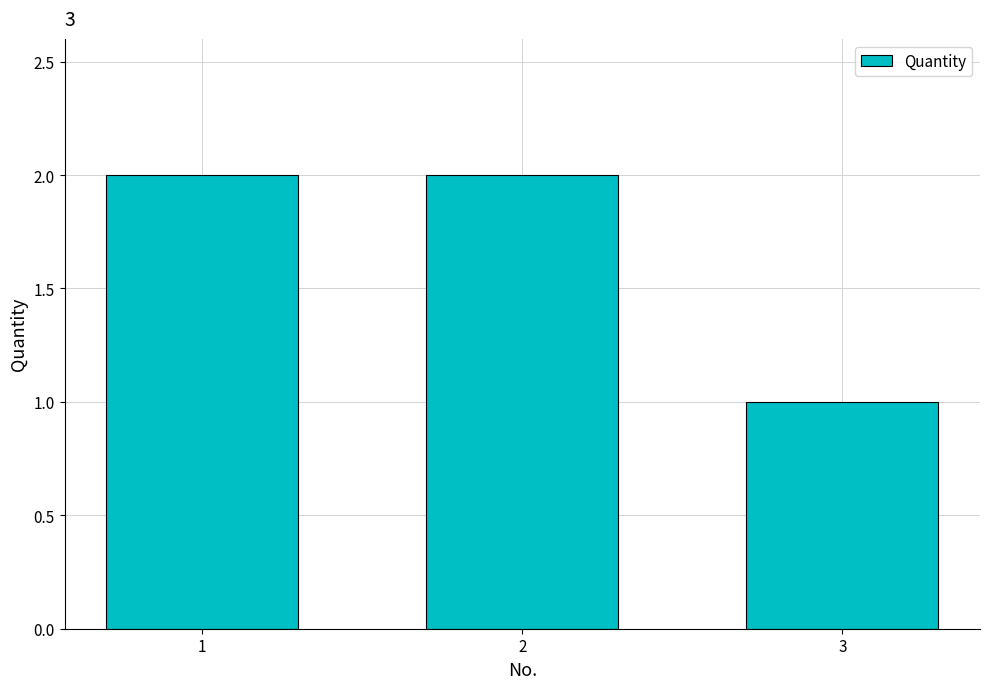

Count the values in the range 1 to 2.

3